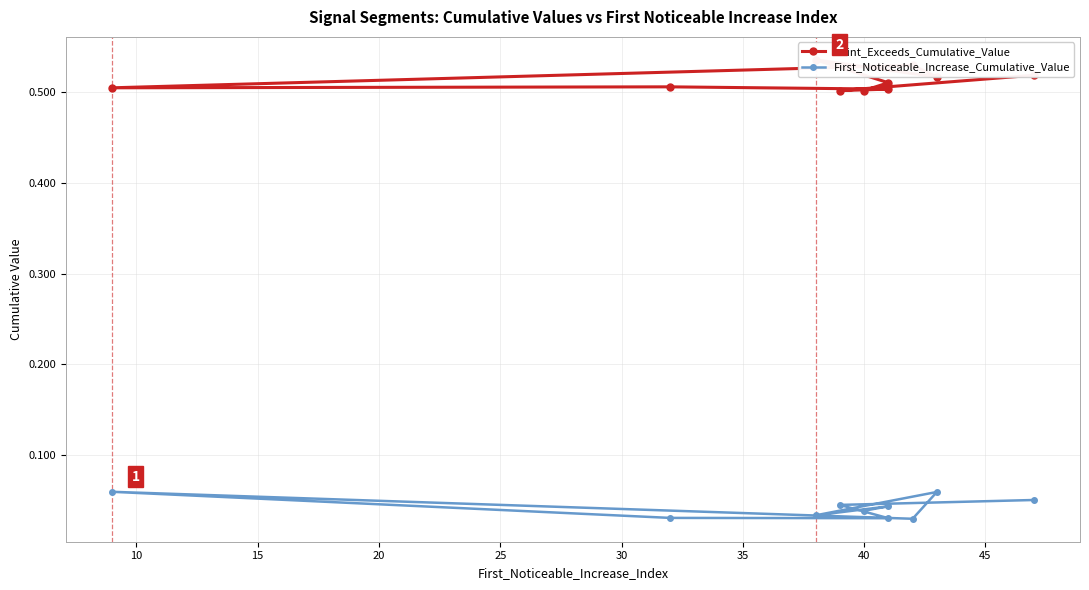

True or false: Point_Exceeds_Cumulative_Value and First_Noticeable_Increase_Cumulative_Value intersect in this chart.

False